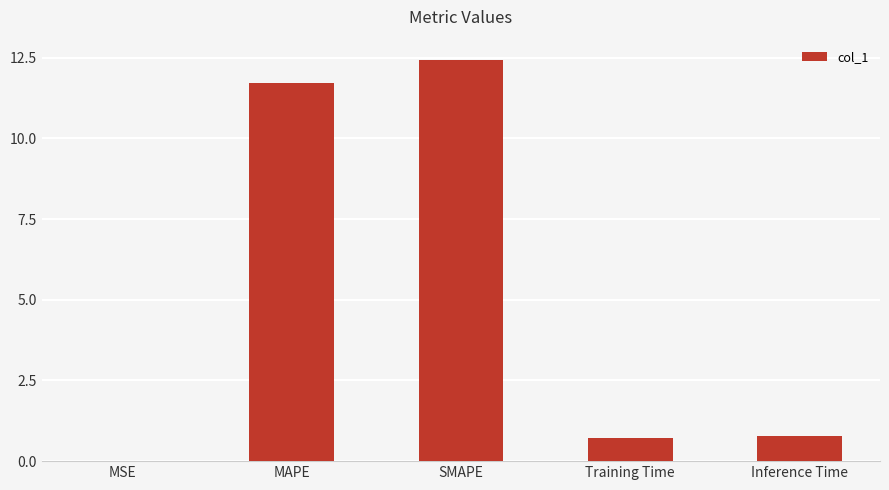

What is the sum of the values at Inference Time and SMAPE?

13.2